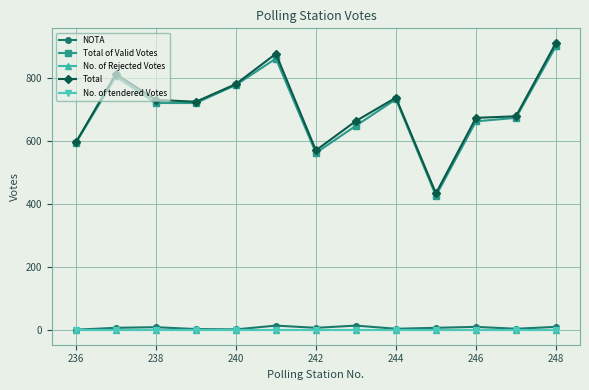

Is this an area chart (filled region under the line)?

No